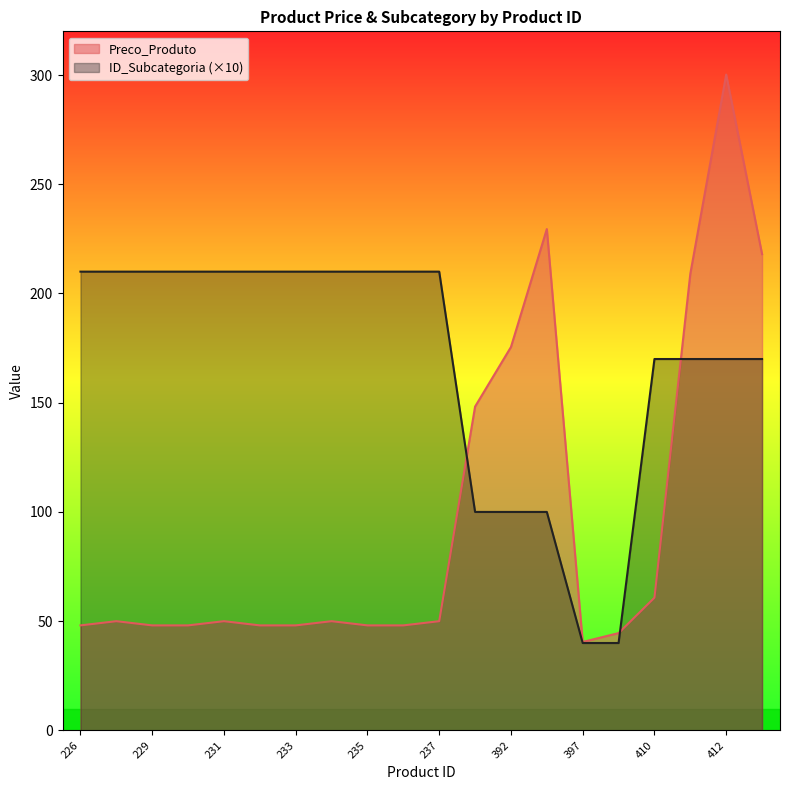

What is the spread (max minus min) of values at 393?

129.5